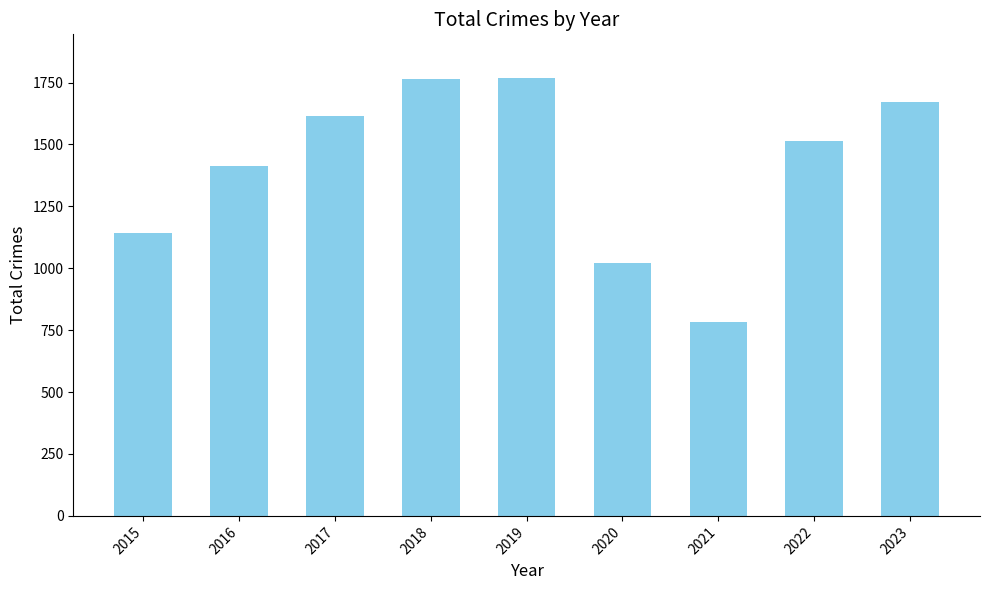

Are the bars horizontal?

No